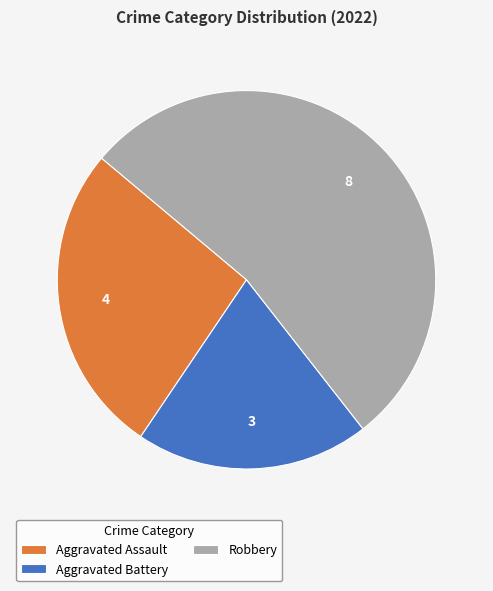

The Robbery slice represents 48% of the pie. True or false?

False